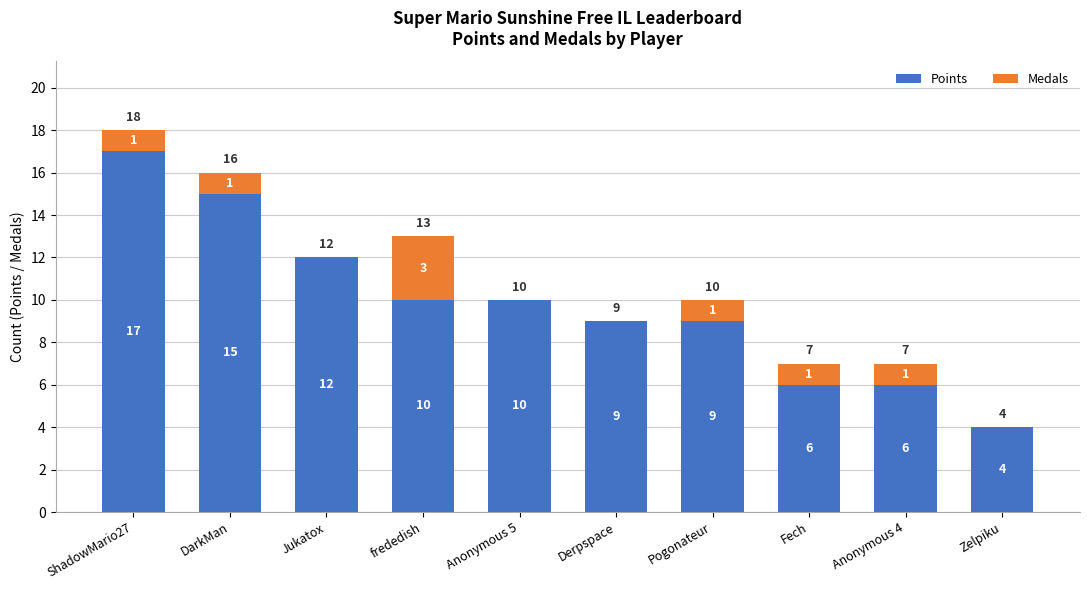

How many Points values are between 6 and 12?

7